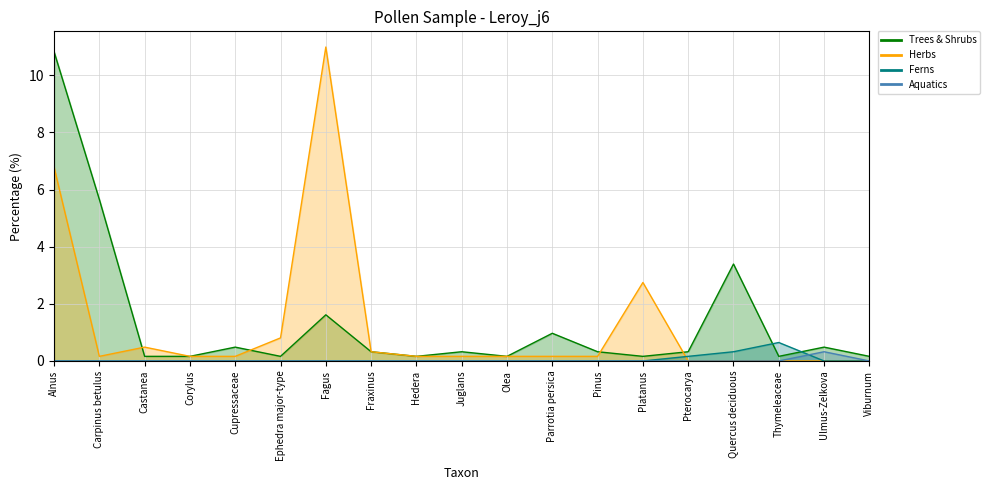

Rank the categories by Herbs value from highest to lowest.

Fagus, Alnus, Platanus, Ephedra major-type, Castanea, Fraxinus, Carpinus betulus, Corylus, Cupressaceae, Hedera, Juglans, Olea, Parrotia persica, Pinus, Pterocarya, Quercus deciduous, Thymeleaceae, Ulmus-Zelkova, Viburnum